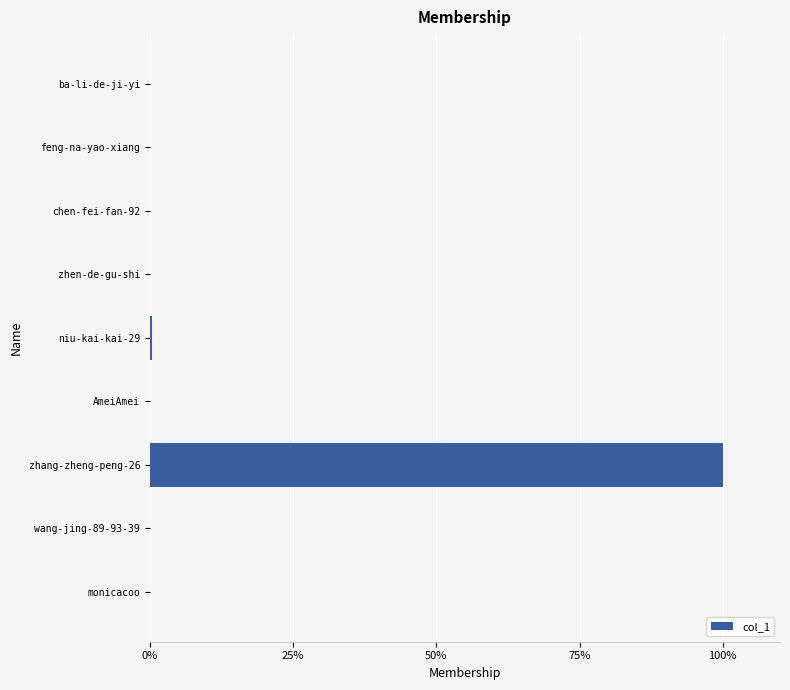

What is the sum of all values?

100.5